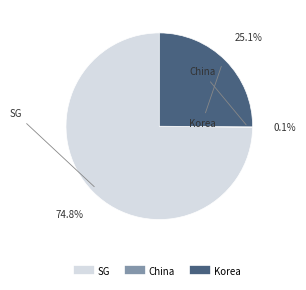

Which category has the biggest portion of the pie?

SG